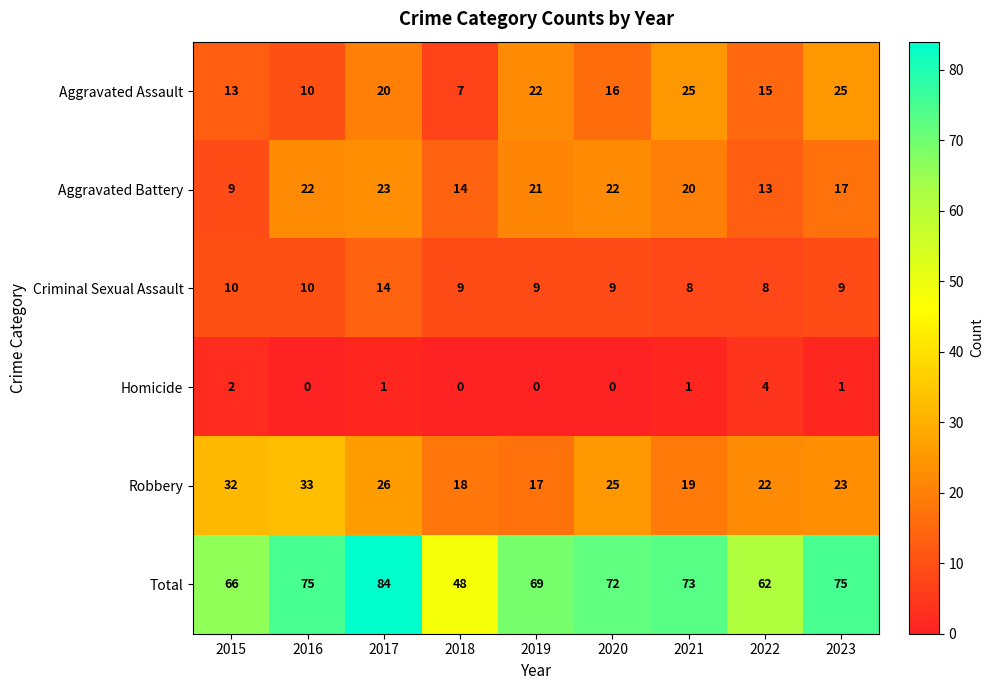

What is the sum of all Robbery values?

215